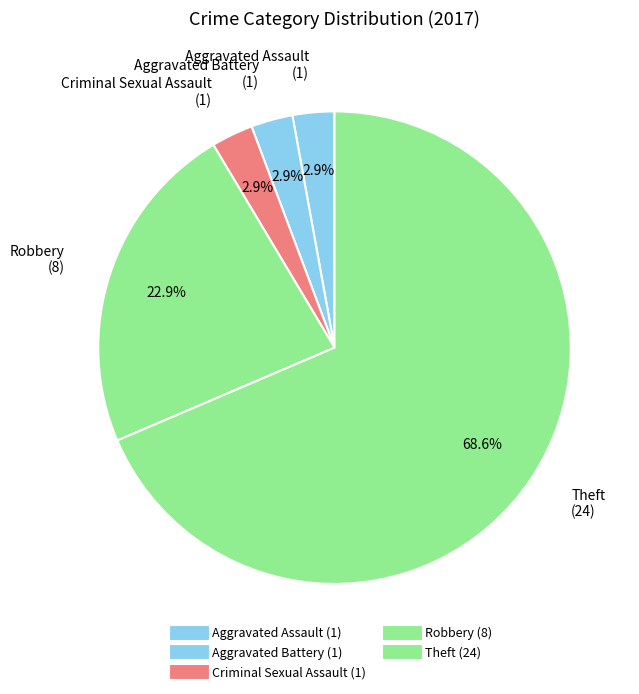

Which category has the biggest portion of the pie?

Theft